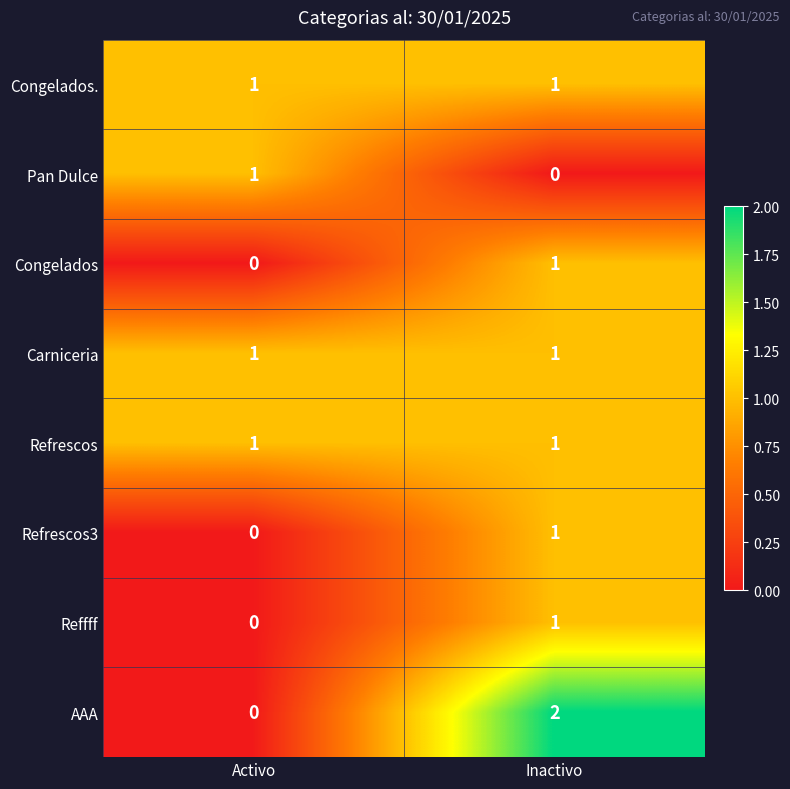

Is it true that Refrescos equals 0 at Inactivo?

False